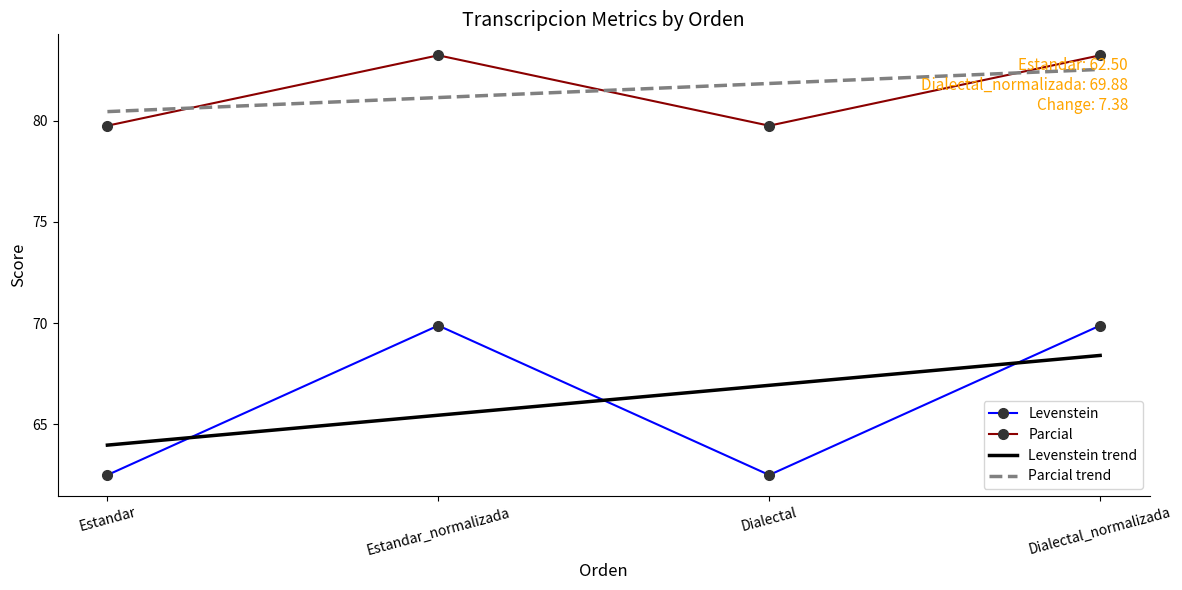

True or false: Parcial trend has a value of 106.3 at Estandar.

False